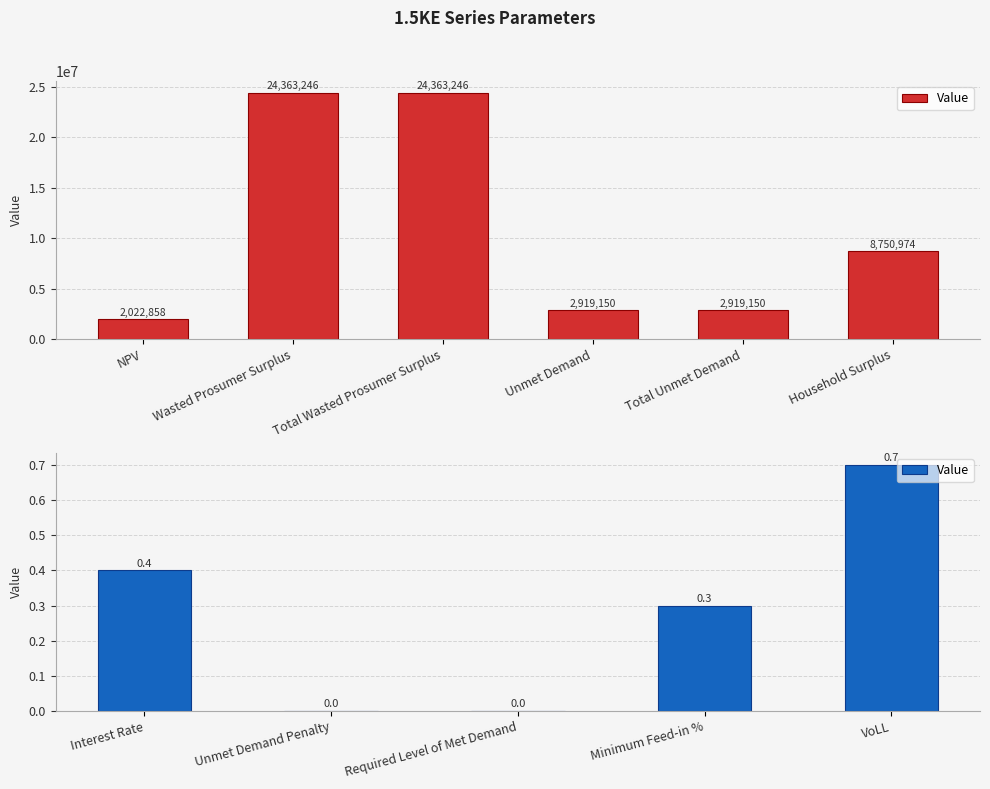

What is the difference between the maximum and second lowest values?

0.7